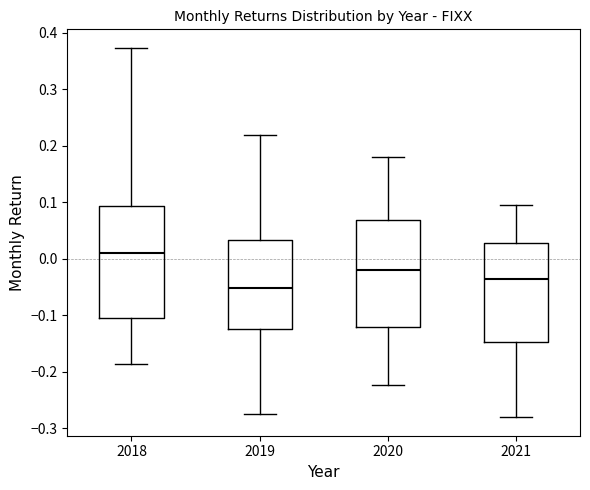

Where is the upper edge of the box at x = 2019 on the y-axis? The values are not printed on the chart, so give them approximately, as read against the axis.

0.03